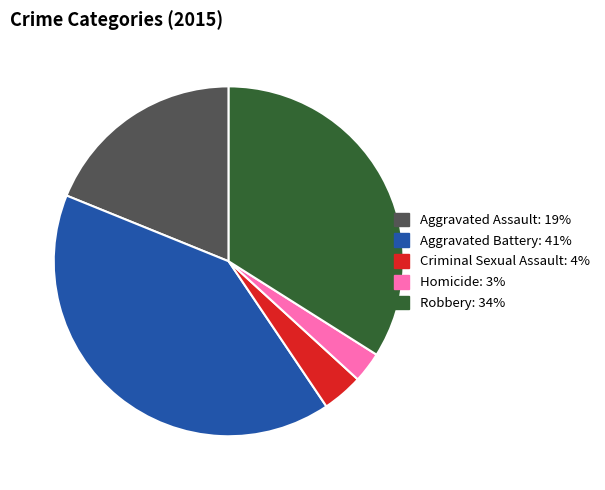

What is the ratio of the value at Aggravated Assault to the value at Aggravated Battery?

0.5